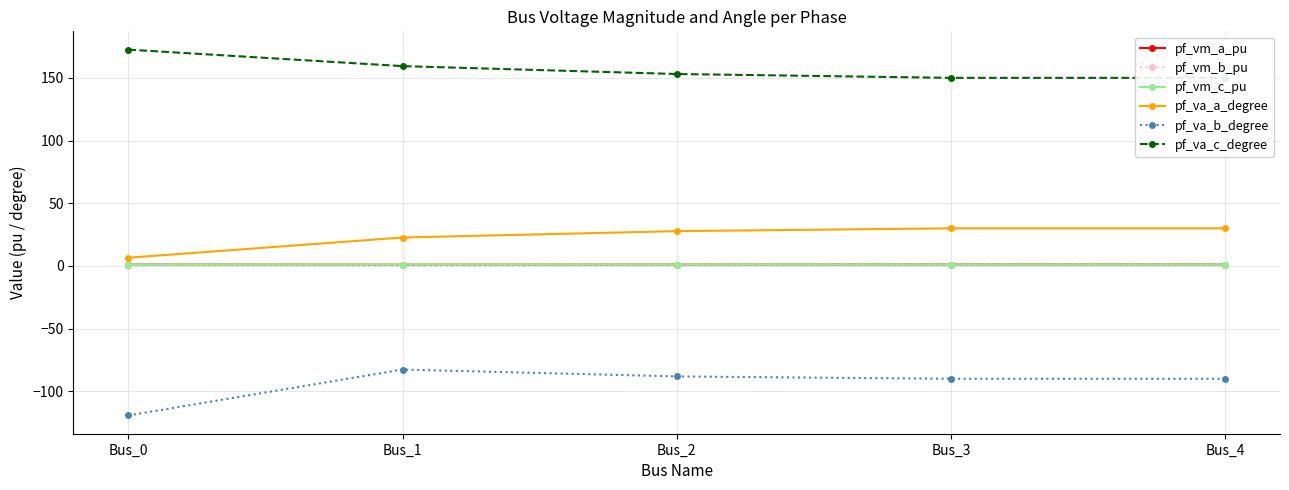

What is the value of the pf_vm_a_pu point at the 5th from the left?

1.1